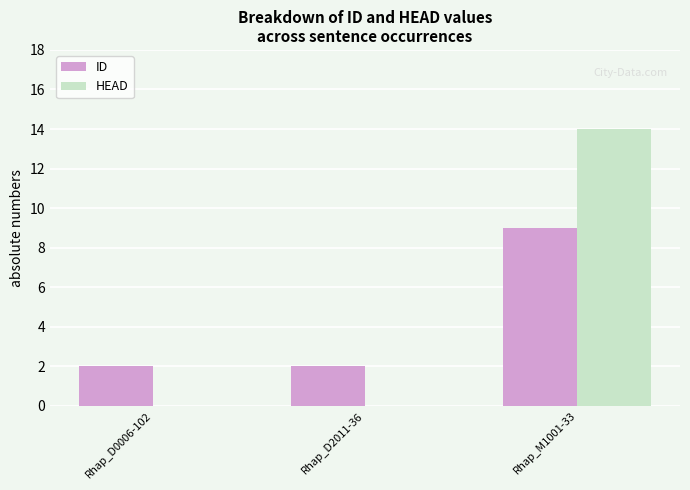

The ID series shows 9 at Rhap_M1001-33. True or false?

True